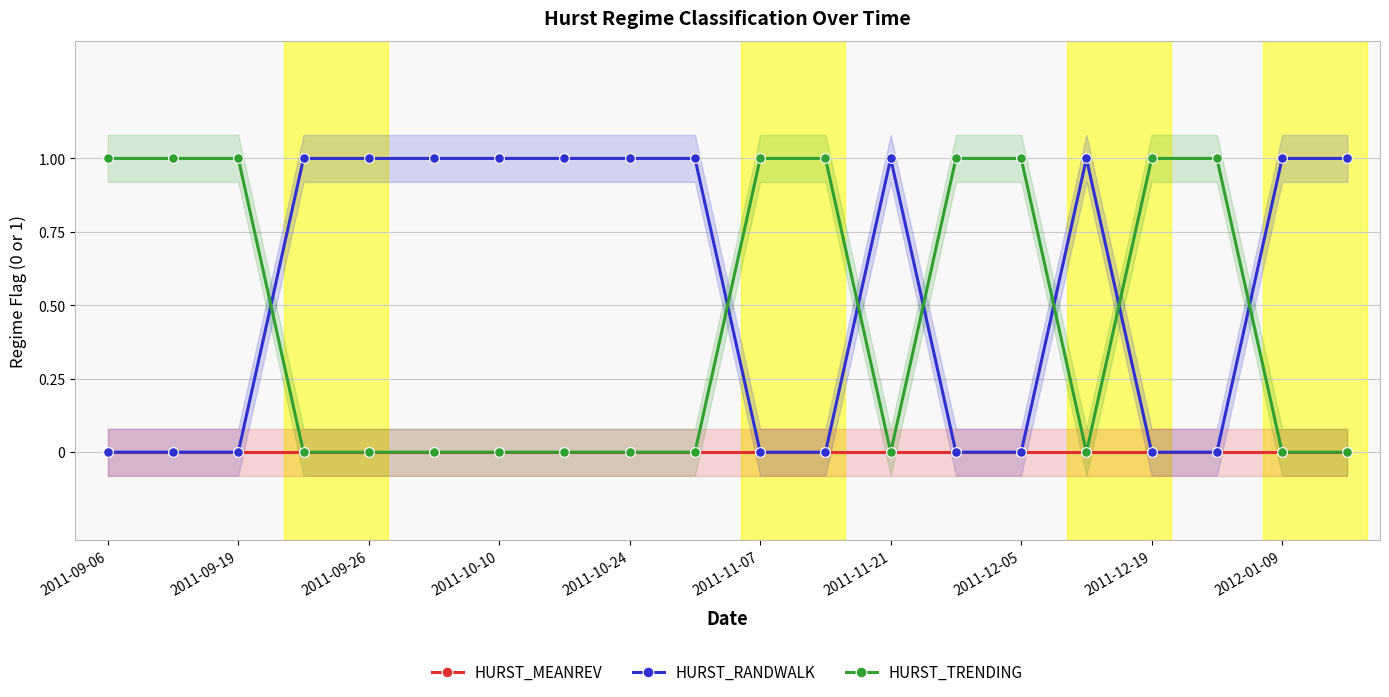

True or false: HURST_RANDWALK and HURST_TRENDING intersect in this chart.

True